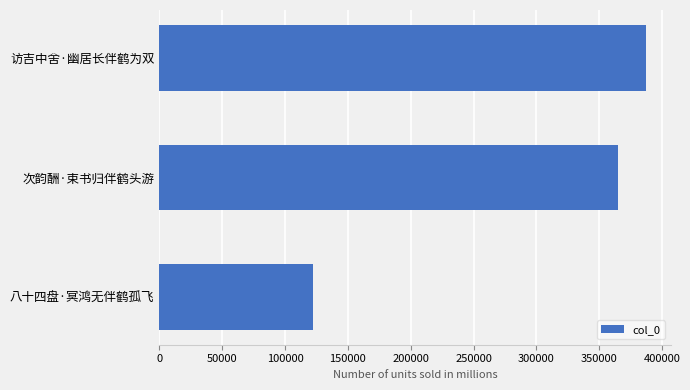

What is the label of the 2nd bar from the bottom?

次韵酬·束书归伴鹤头游